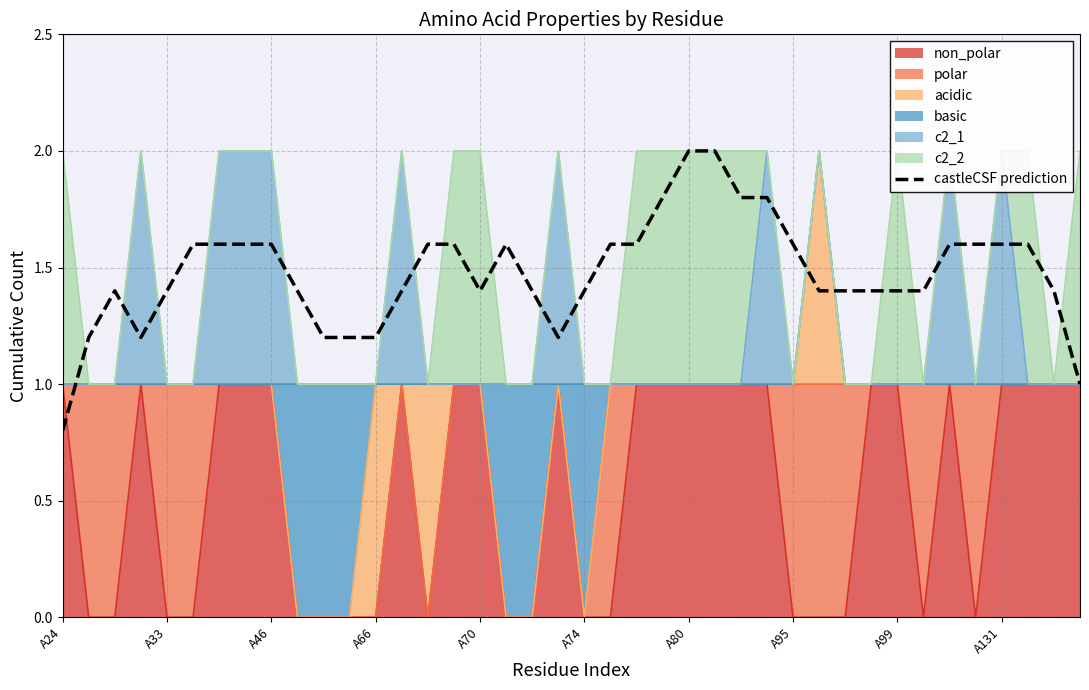

True or false: the data shows 1.6 at 22.

True